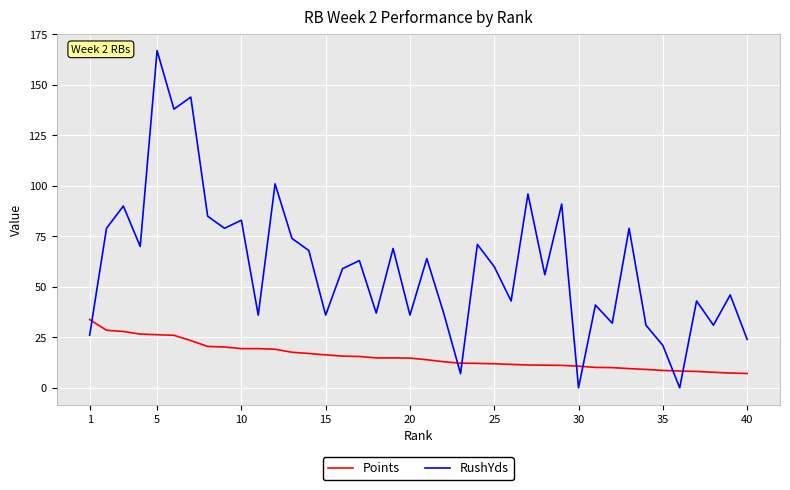

True or false: Points and RushYds intersect in this chart.

True